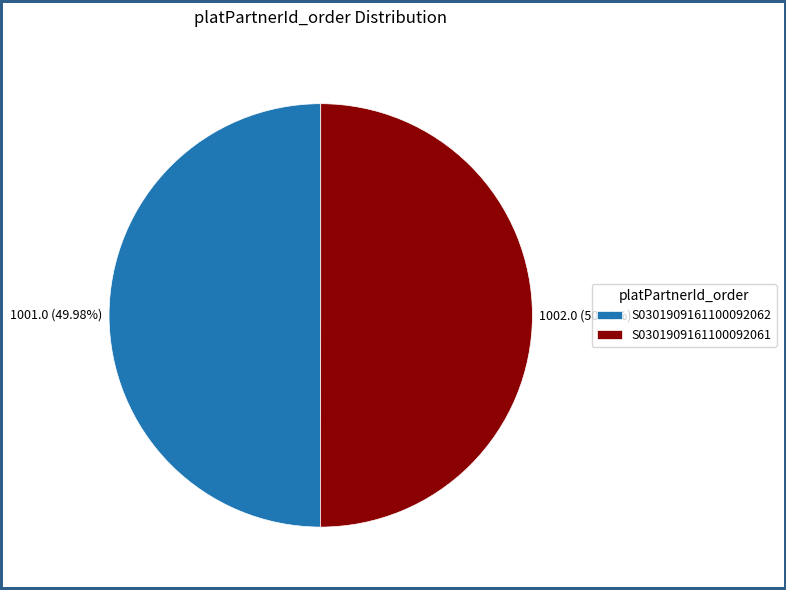

Count the number of slices in the pie.

2